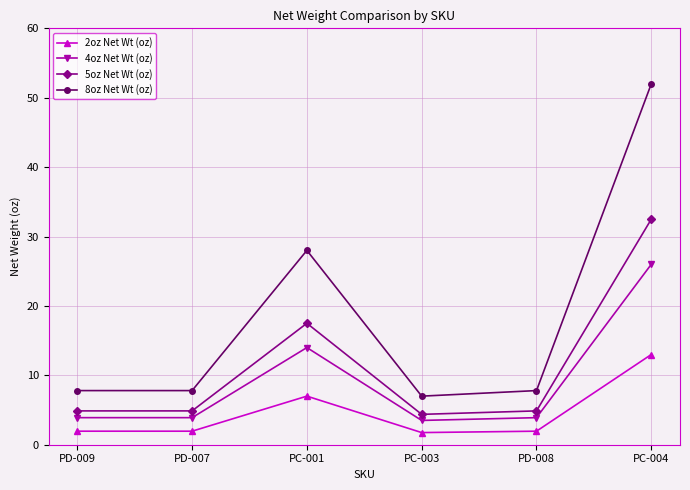

Is it true that 5oz Net Wt (oz) equals 4.9 at PD-008?

True